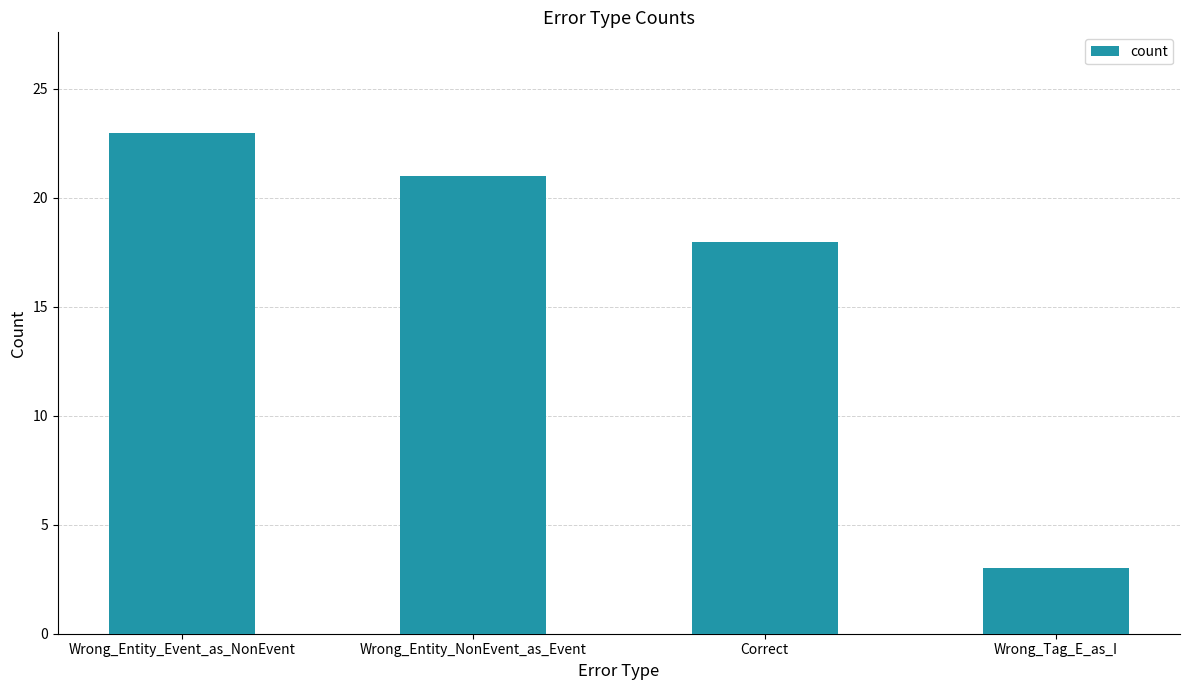

What is the difference between the values at Wrong_Entity_NonEvent_as_Event and Wrong_Entity_Event_as_NonEvent?

2